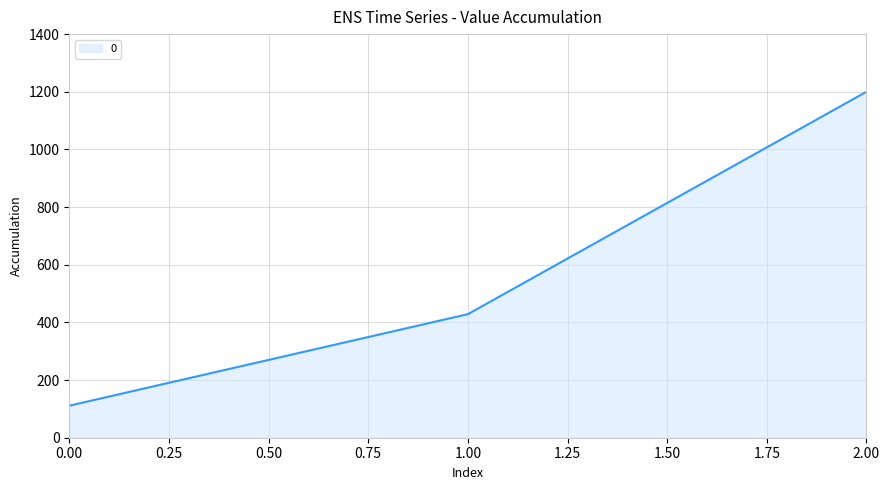

Reading left to right, list all the values displayed in this chart.

111.1	428.6	1200.0